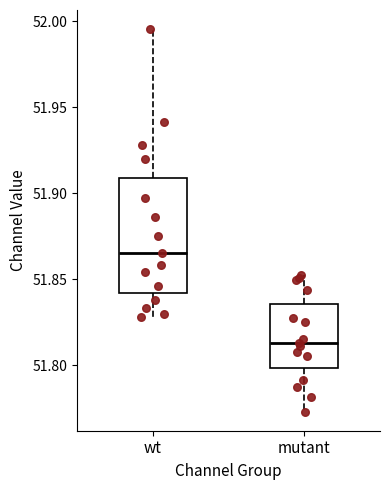

Comparing the boxes themselves (not the whiskers), which one is the tallest?

wt